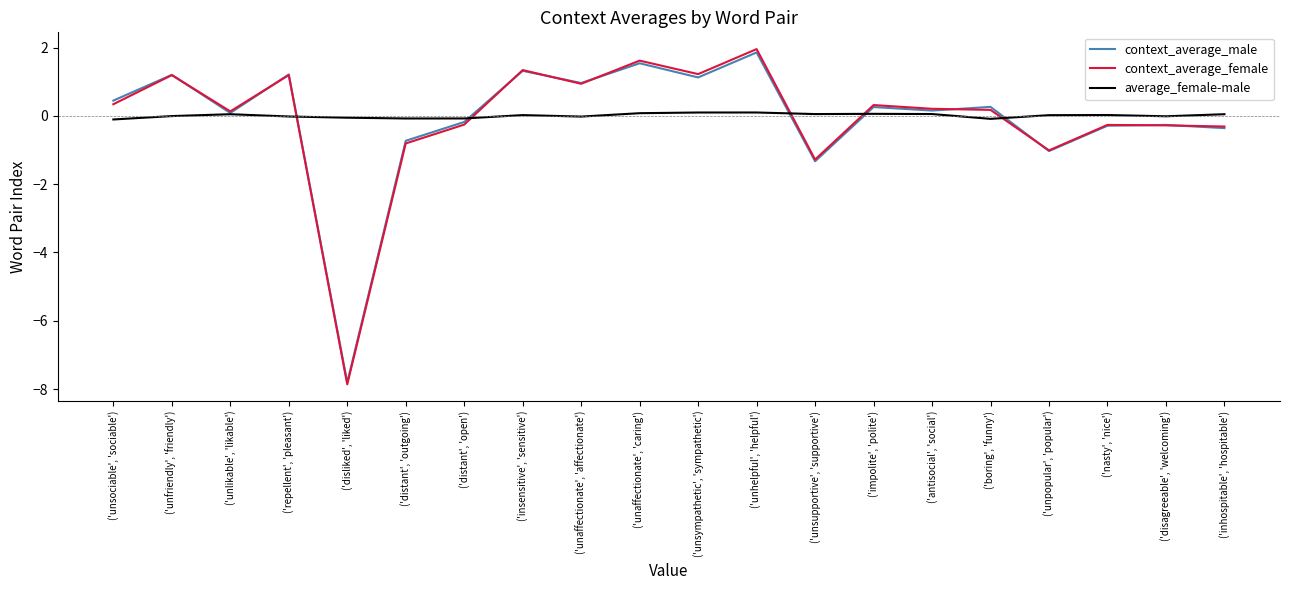

List the labels in order of average_female-male value, largest first.

('unhelpful', 'helpful'), ('unsympathetic', 'sympathetic'), ('unaffectionate', 'caring'), ('impolite', 'polite'), ('antisocial', 'social'), ('unsupportive', 'supportive'), ('unlikable', 'likable'), ('inhospitable', 'hospitable'), ('nasty', 'nice'), ('insensitive', 'sensitive'), ('unpopular', 'popular'), ('unfriendly', 'friendly'), ('disagreeable', 'welcoming'), ('repellent', 'pleasant'), ('unaffectionate', 'affectionate'), ('disliked', 'liked'), ('distant', 'open'), ('distant', 'outgoing'), ('boring', 'funny'), ('unsociable', 'sociable')